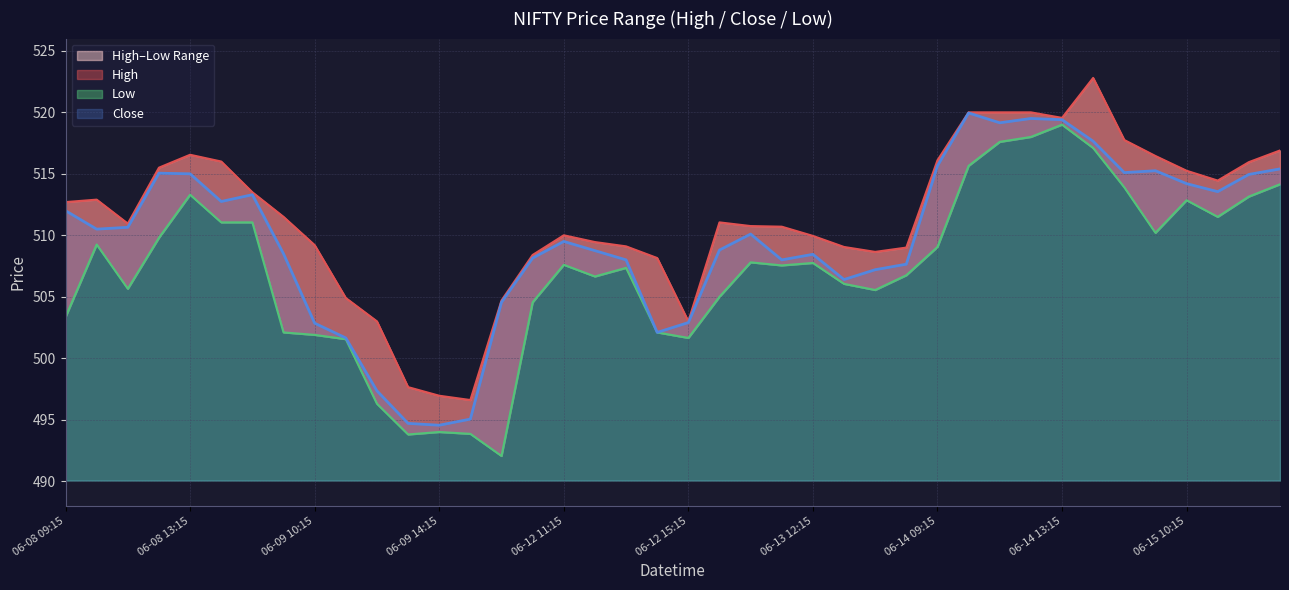

Is the value of Low at 06-09 09:15 greater than the value of High at 06-12 10:15?

No